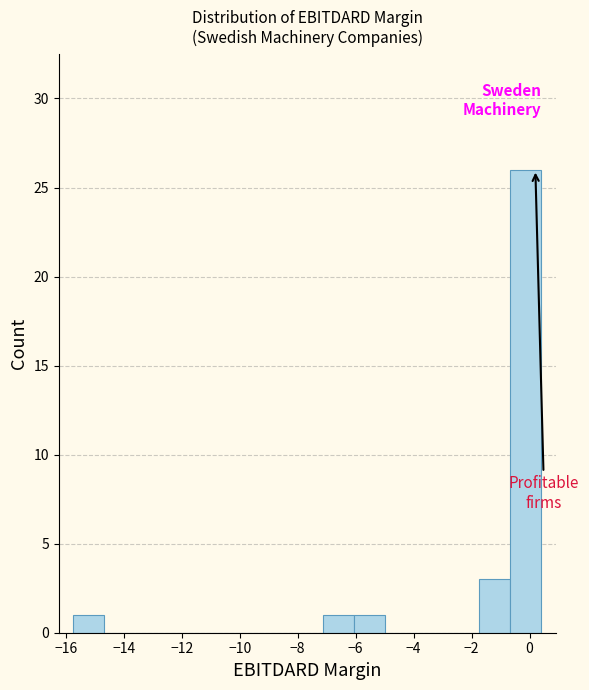

Reading left to right, list every bar in this chart as the range it spans on the x-axis followed by its height. Neither the bar edges nor the heights are printed on the chart, so give them approximately, as read against the axes.

-15.8 to -14.6: 1
-14.6 to -13.6: 0
-13.6 to -12.6: 0
-12.6 to -11.4: 0
-11.4 to -10.4: 0
-10.4 to -9.2: 0
-9.2 to -8.2: 0
-8.2 to -7.2: 0
-7.2 to -6.0: 1
-6.0 to -5.0: 1
-5.0 to -4.0: 0
-4.0 to -2.8: 0
-2.8 to -1.8: 0
-1.8 to -0.6: 3
-0.6 to 0.4: 26